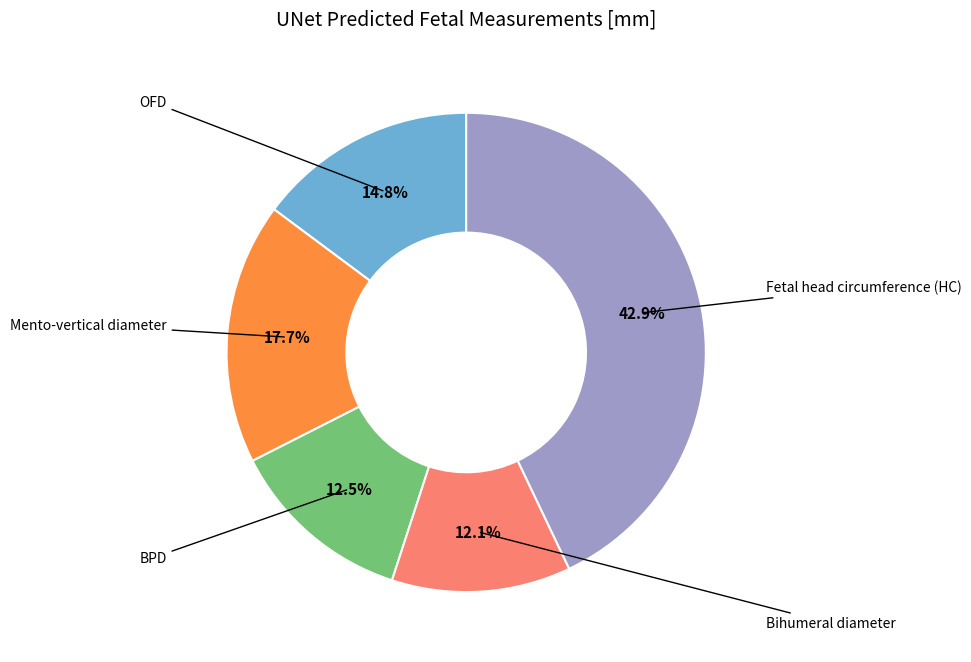

How many slices are in this pie chart?

5